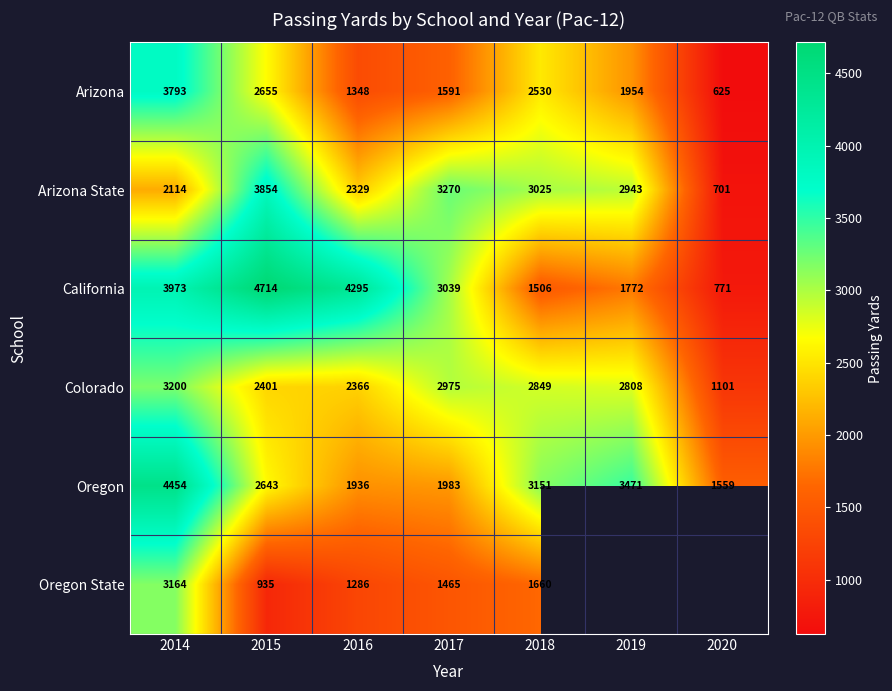

At 2014, list the series in order from largest to smallest.

Oregon, California, Arizona, Colorado, Oregon State, Arizona State